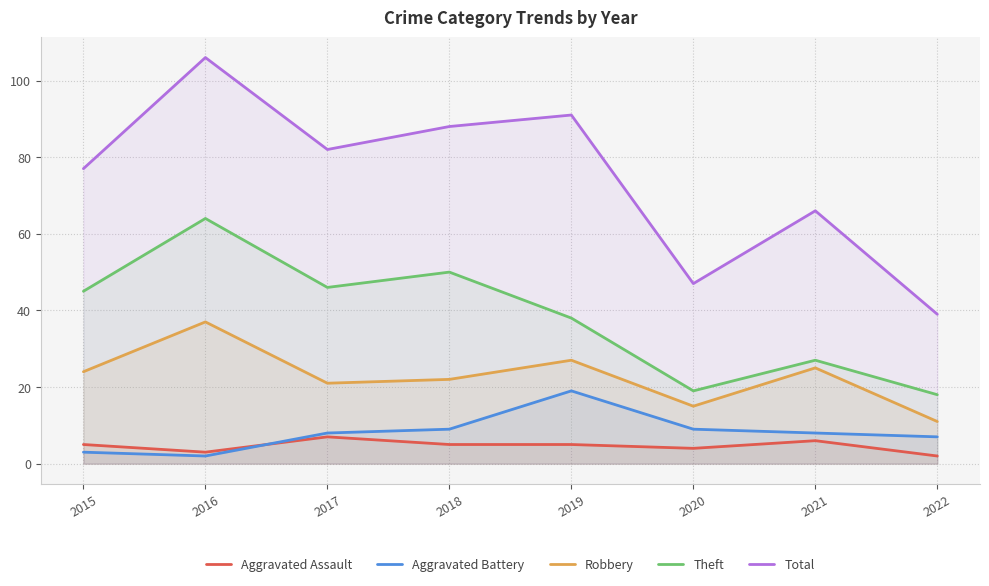

Where is Aggravated Battery nearest to the value 10?

2018